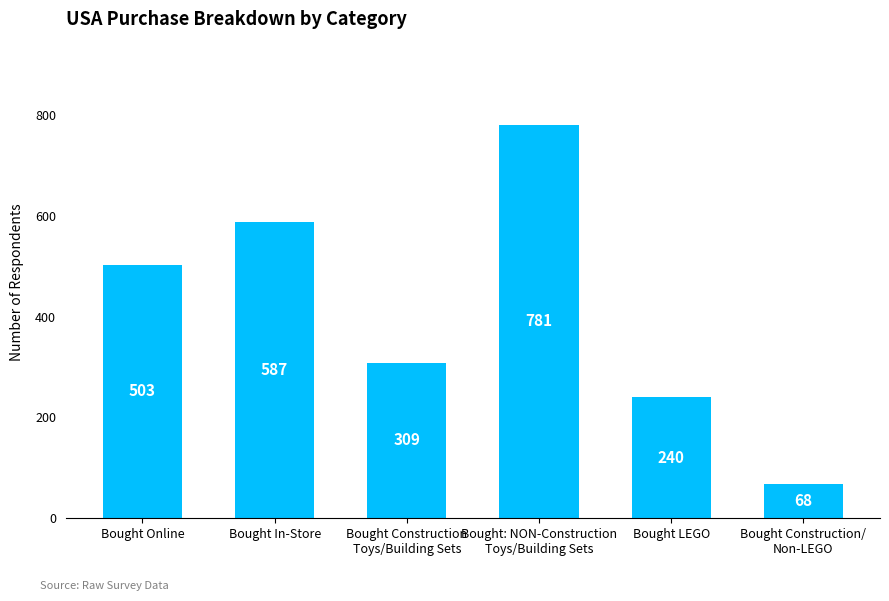

What is the value of the 2nd bar from the left?

587